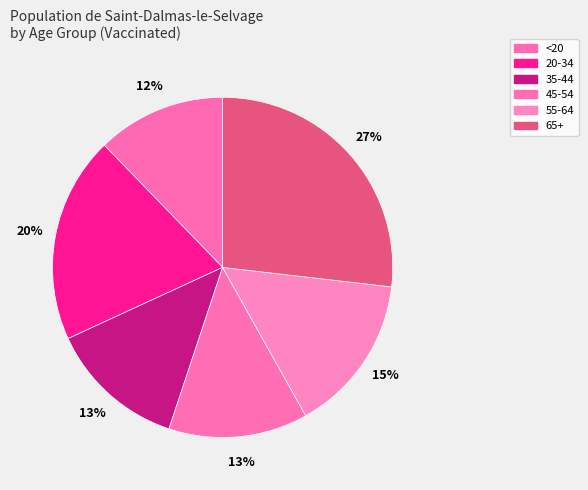

How many segments does this pie chart have?

6